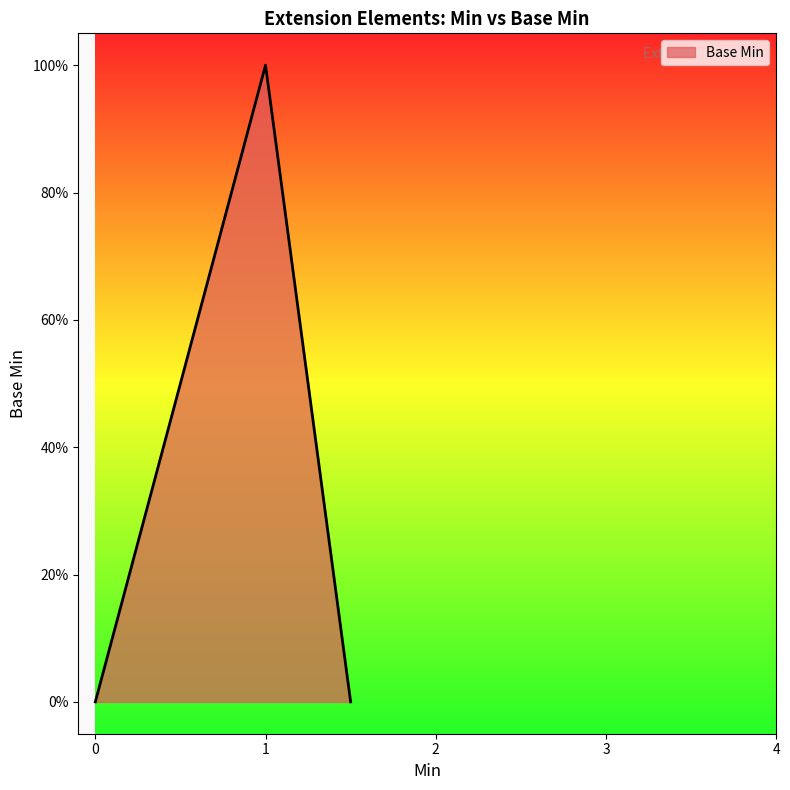

What is the sum of all values?

1